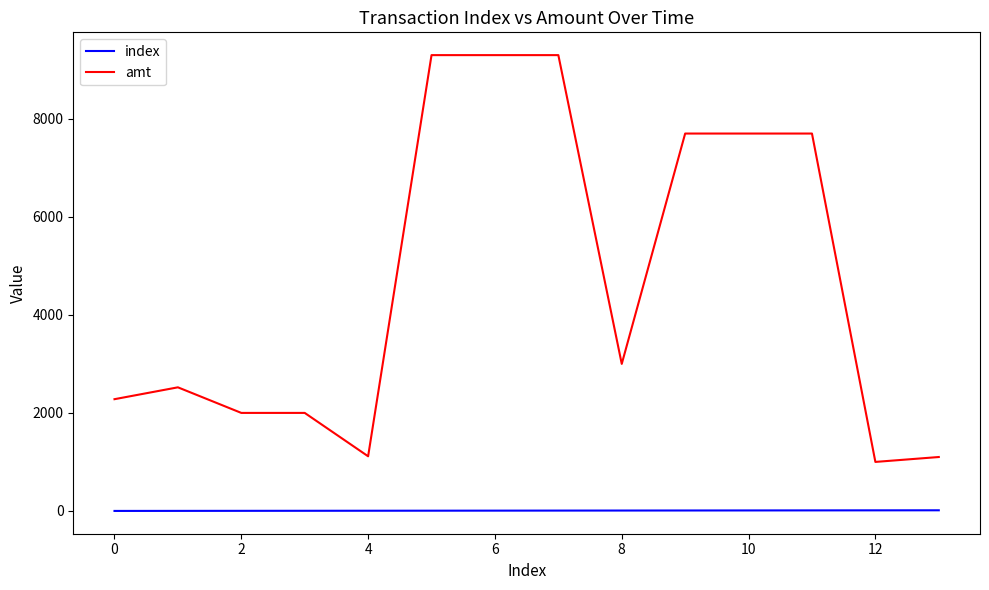

Which series has the largest range (max minus min)?

amt